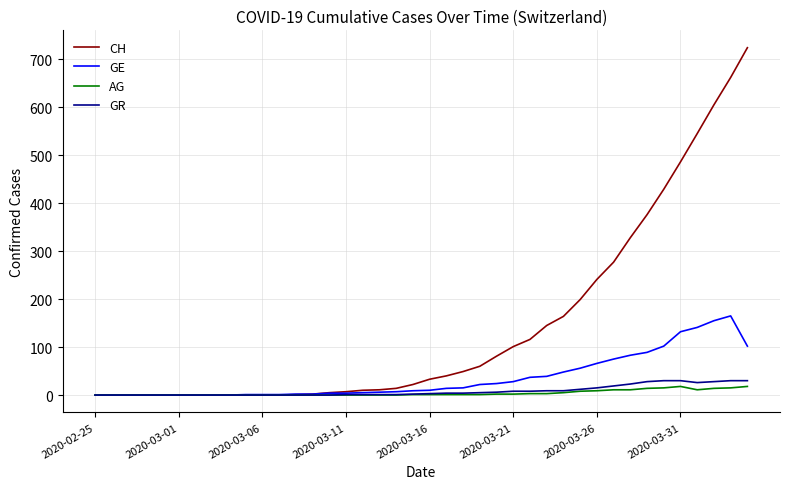

What is the highest value of the GR series?

30